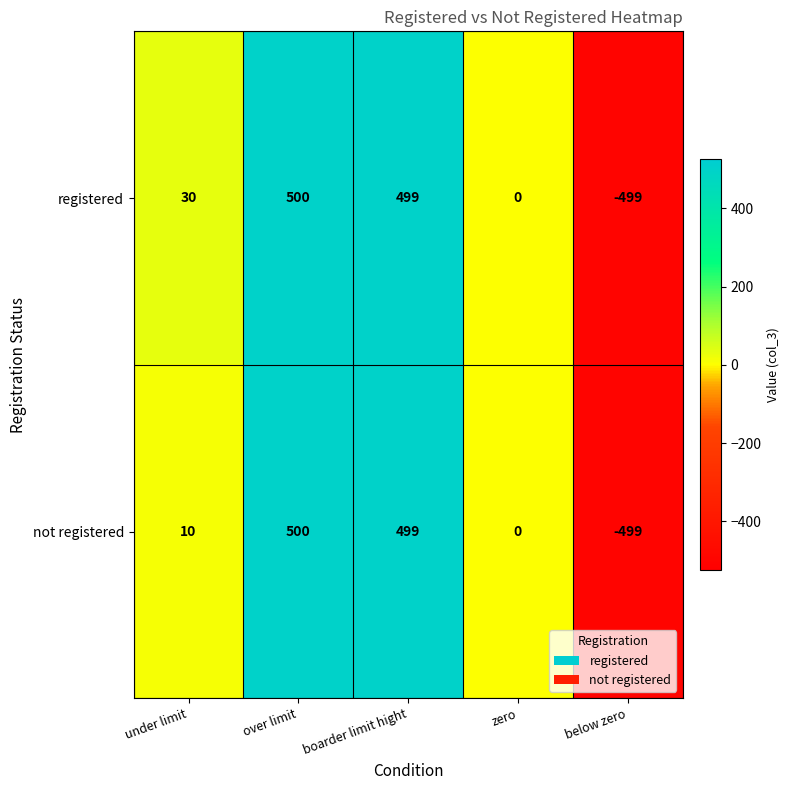

Reading left to right, list all the values displayed in this chart.

registered: under limit=30	over limit=500	boarder limit hight=499	zero=0	below zero=-499
not registered: under limit=10	over limit=500	boarder limit hight=499	zero=0	below zero=-499